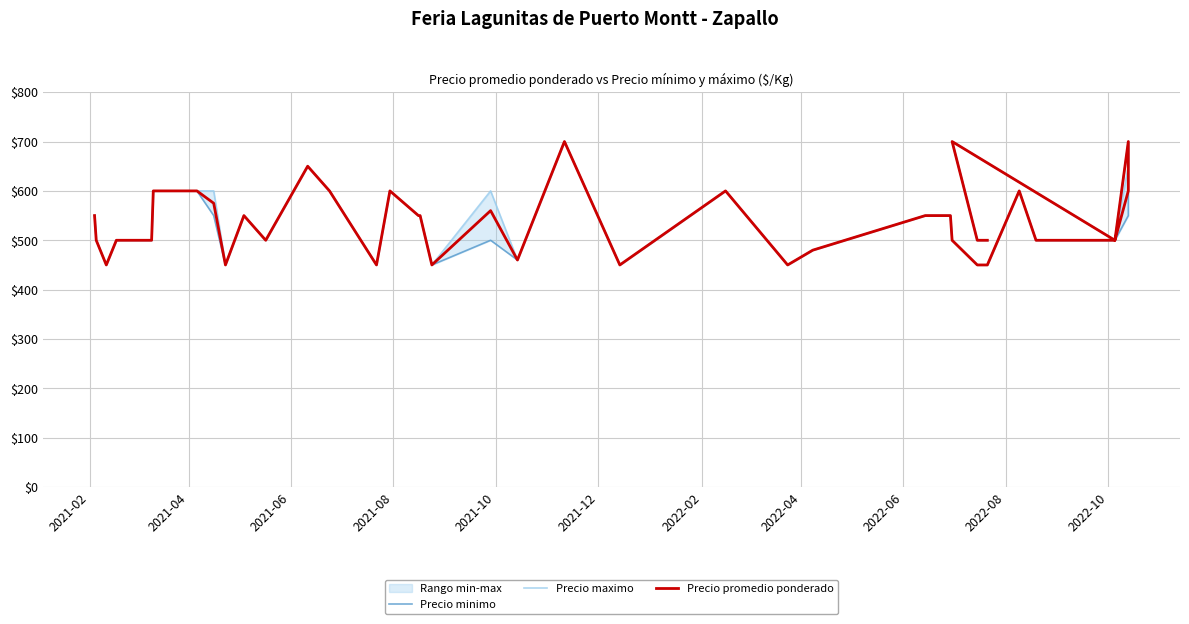

In Precio maximo, how many points are lower than both neighbors (excluding endpoints)?

9